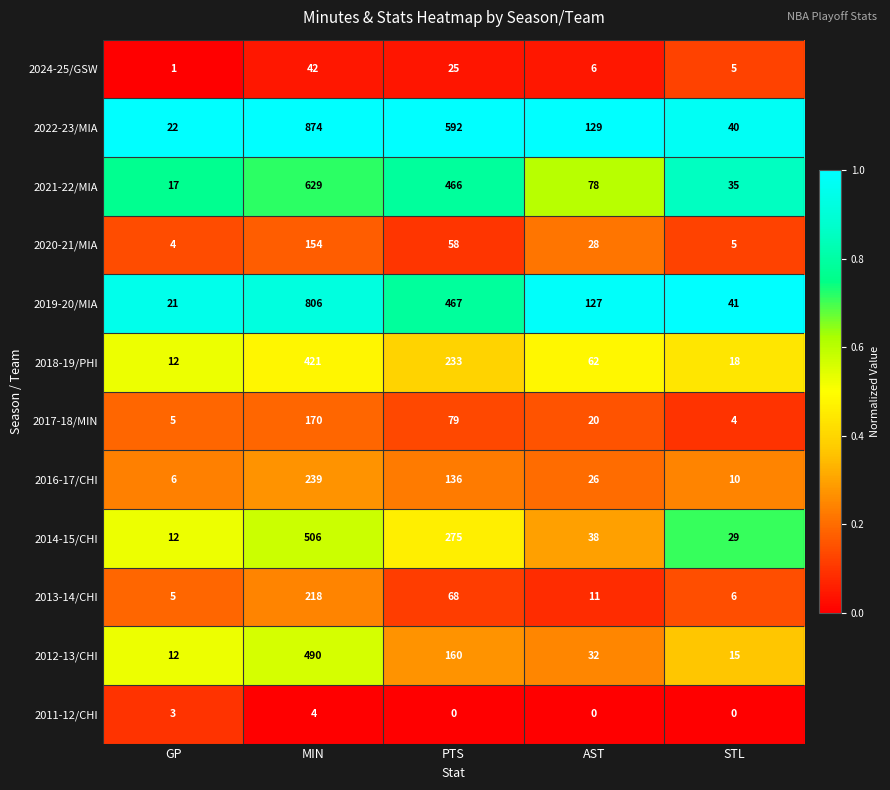

What is the spread (max minus min) of values at STL?

41